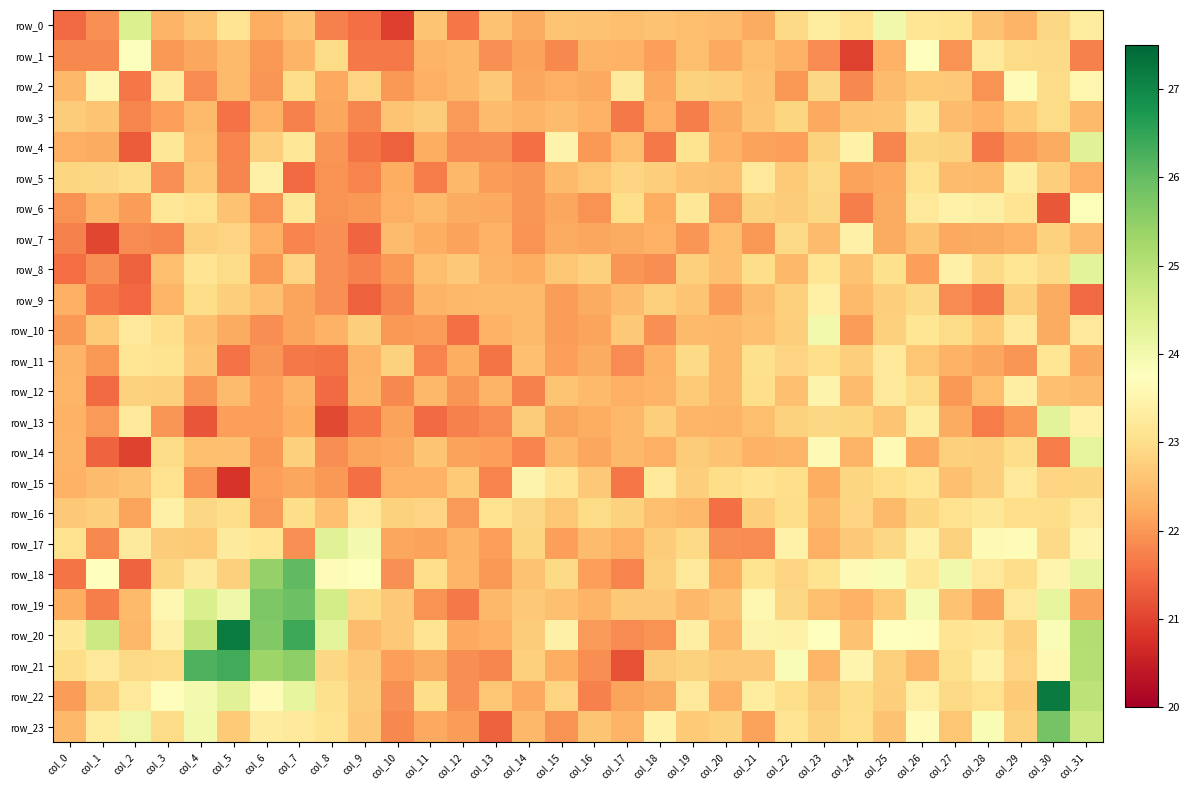

Rank the series by their maximum value, from lowest to highest.

row_3, row_11, row_9, row_16, row_7, row_5, row_12, row_15, row_2, row_1, row_6, row_10, row_14, row_8, row_13, row_4, row_17, row_0, row_23, row_19, row_18, row_21, row_20, row_22